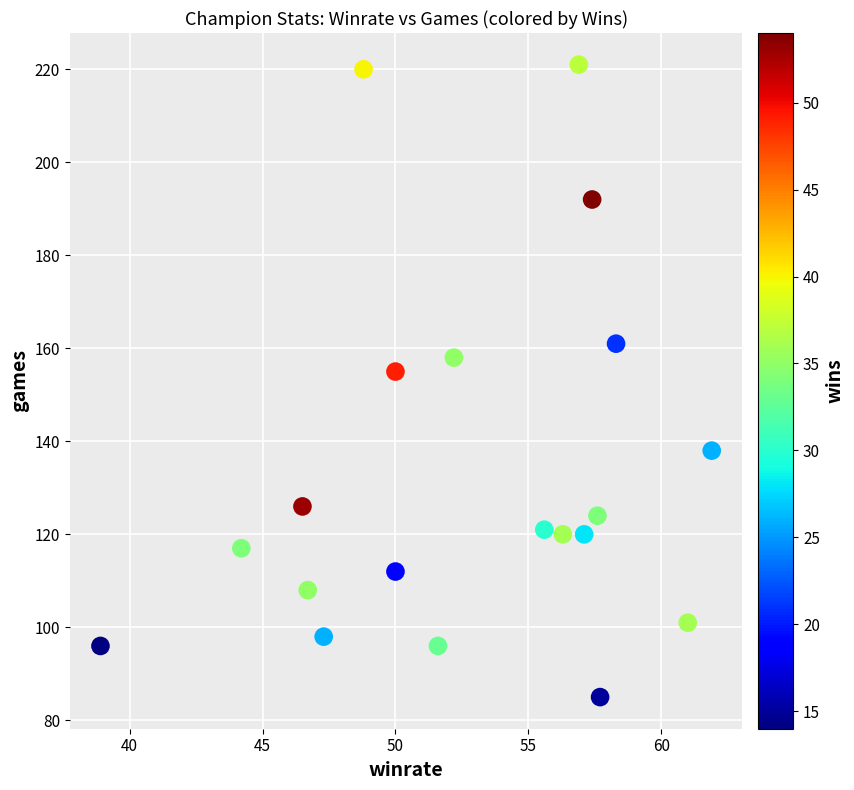

What Y value in the scatter plot is closest to 153?

155